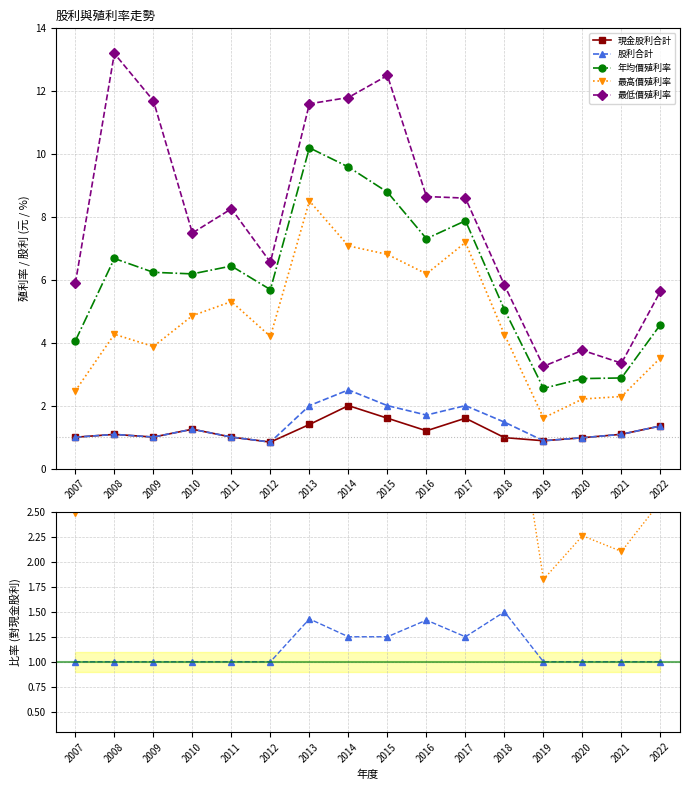

True or false: 股利合計 and 年均價殖利率 intersect in this chart.

False